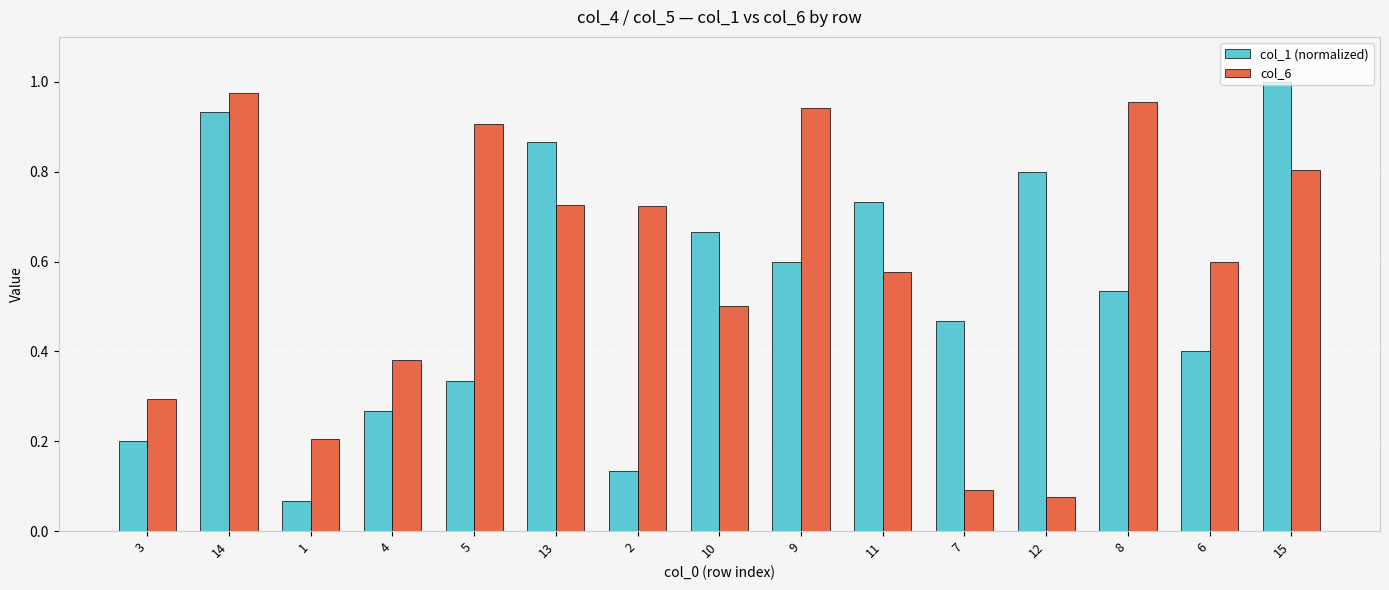

What is the value of the col_1 (normalized) bar at the 1st from the left?

0.2